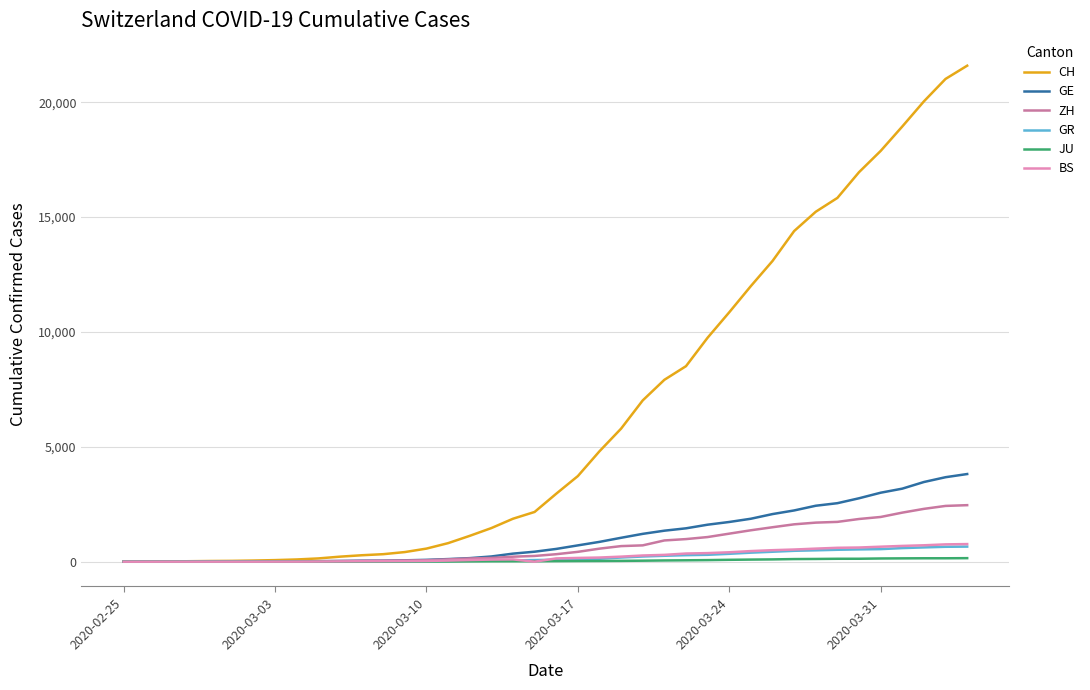

Which series has the largest total across all categories?

CH